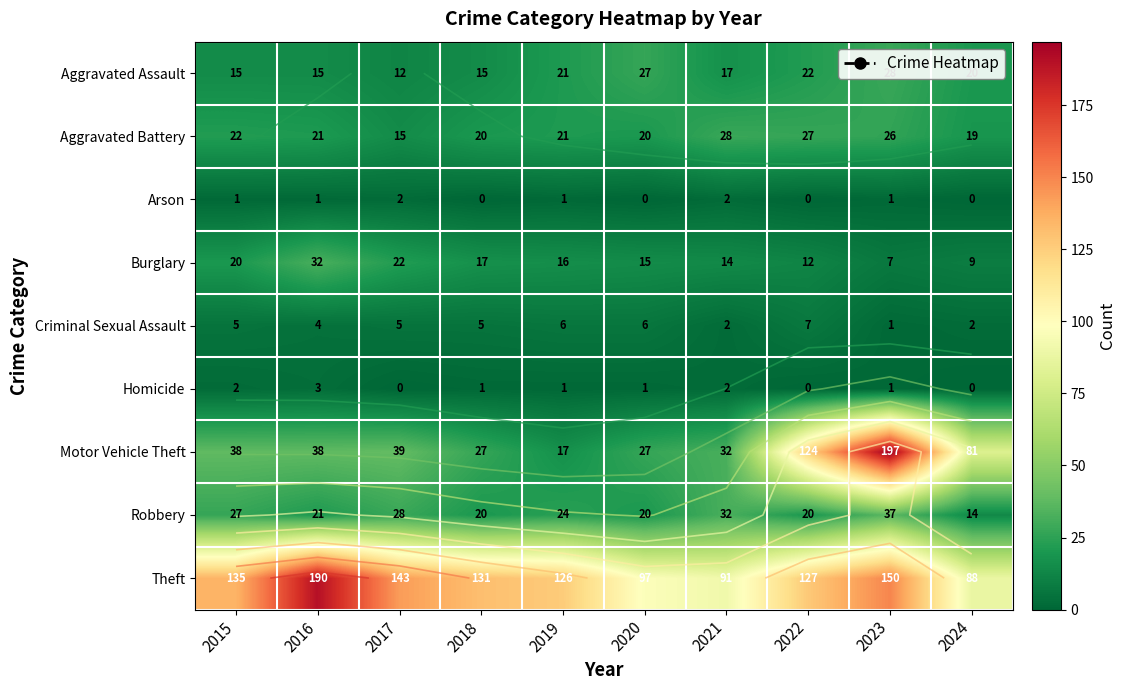

At 2024, list the series in order from largest to smallest.

Theft, Motor Vehicle Theft, Aggravated Assault, Aggravated Battery, Robbery, Burglary, Criminal Sexual Assault, Arson, Homicide